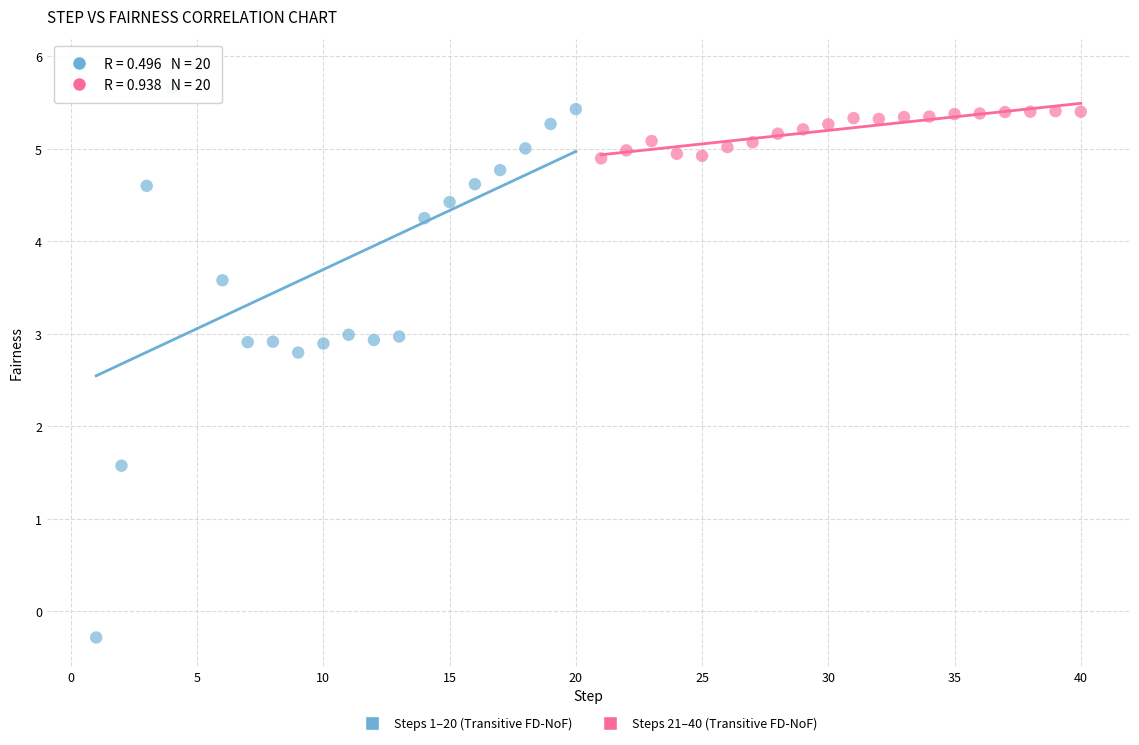

What are all the series names shown in the legend?

Steps 1–20 (Transitive FD-NoF), Steps 21–40 (Transitive FD-NoF)